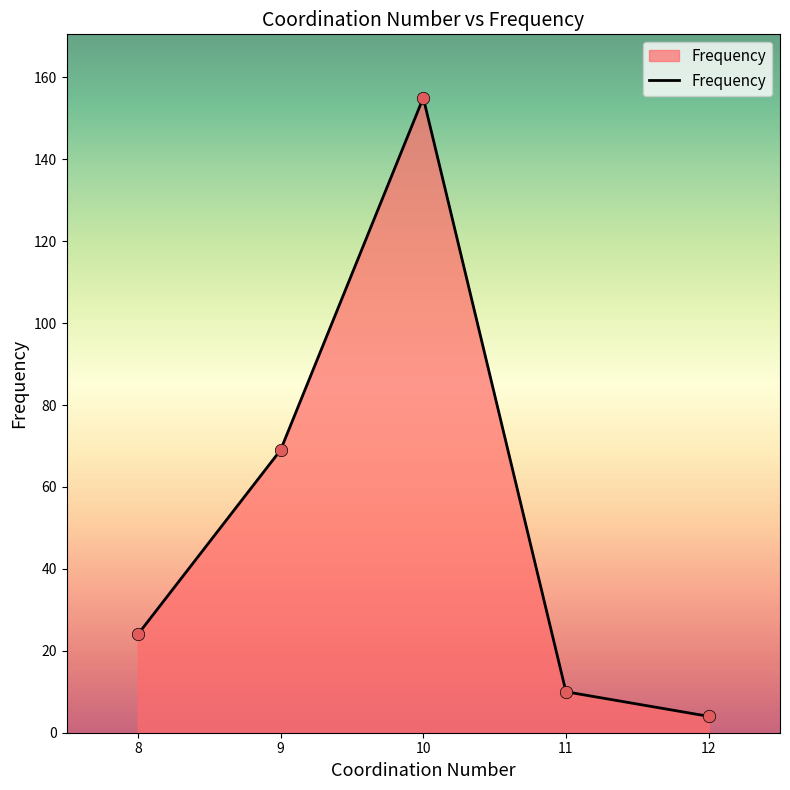

Between 8 and 12, which is larger?

8